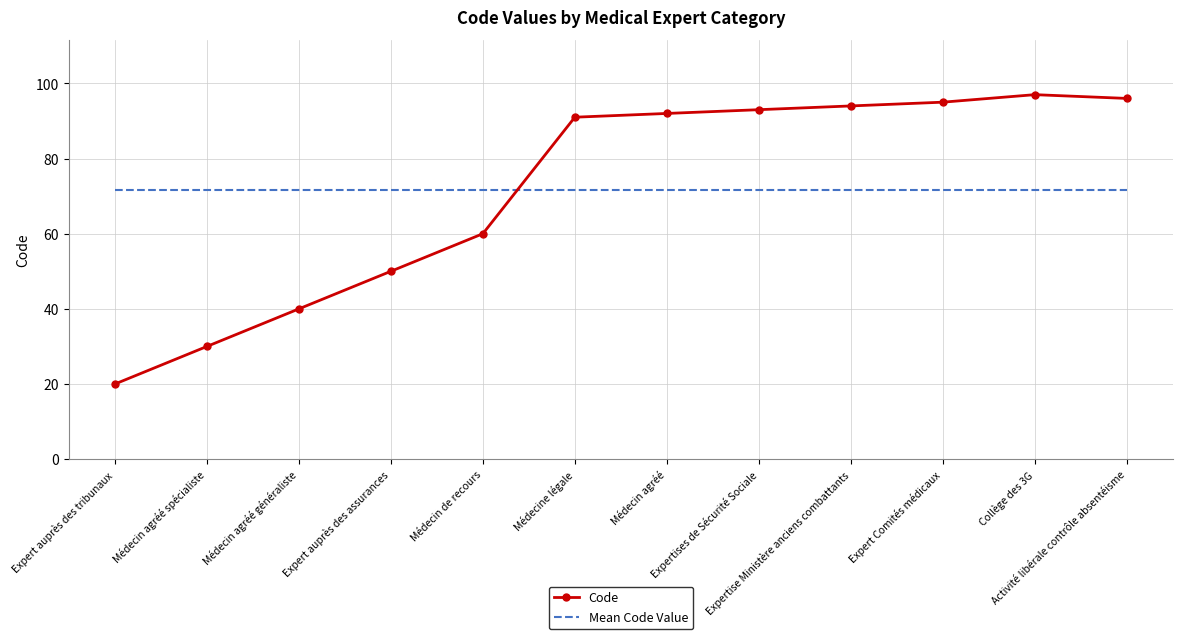

Which series has the widest spread of values?

Code